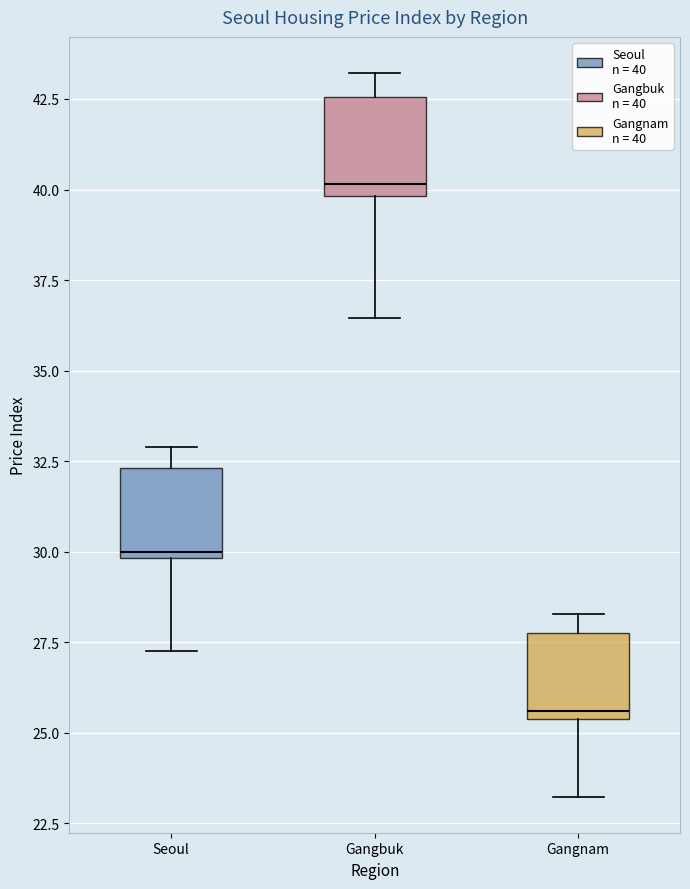

Reading left to right, transcribe this box plot: for each box, give where its median line is, the range the box spans, and where its two whiskers end, as read against the y-axis. The values are not printed on the chart, so give them approximately, as read against the axis.

Seoul: median 30.0 (just above the box's lower edge), box 30.0 to 32.5, whiskers 27.5 to 33.0
Gangbuk: median 40.0 (just above the box's lower edge), box 40.0 to 42.5, whiskers 36.5 to 43.0
Gangnam: median 25.5 (just above the box's lower edge), box 25.5 to 27.5, whiskers 23.0 to 28.5